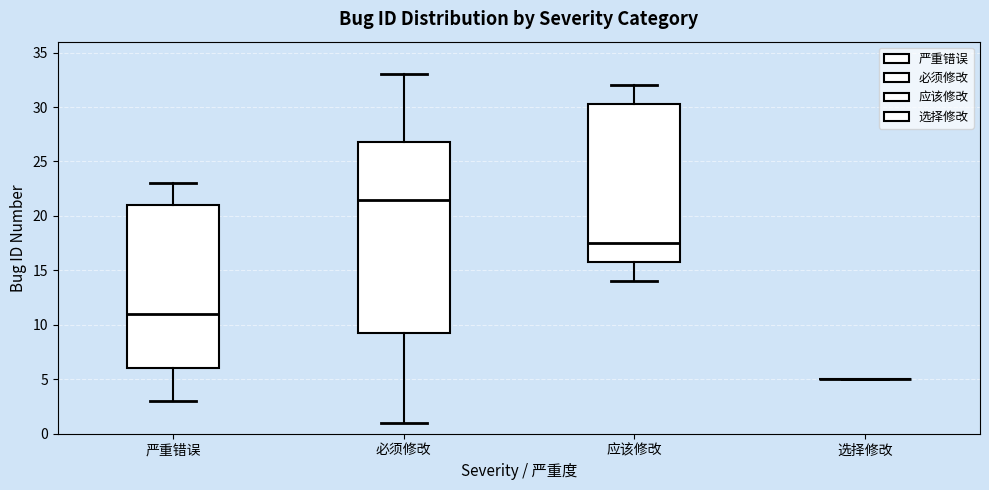

Reading left to right, read every box against the y-axis: the position of its median line, the range the box covers, and the ends of its whiskers. The values are not printed on the chart, so give them approximately, as read against the axis.

严重错误: median 11.0, box 6.0 to 21.0, whiskers 3.0 to 23.0
必须修改: median 21.5, box 9.5 to 27.0, whiskers 1.0 to 33.0
应该修改: median 17.5, box 16.0 to 30.5, whiskers 14.0 to 32.0
选择修改: box collapsed to a line at 5.0, whiskers 5.0 to 5.0